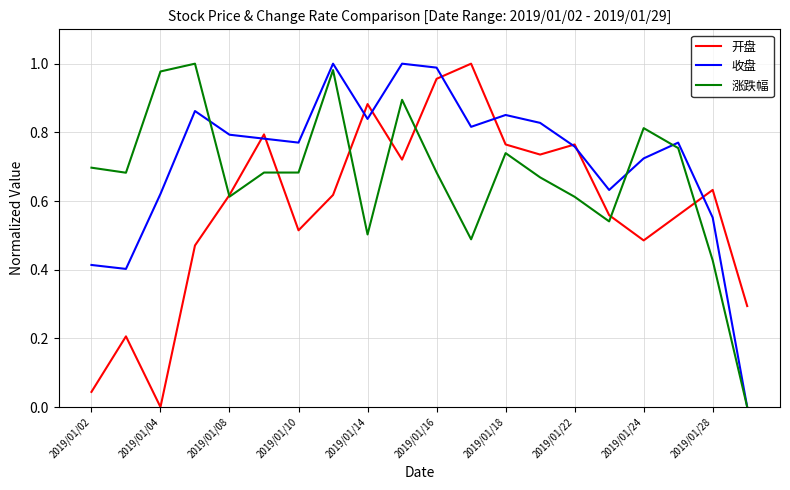

Rank the series by their average value, from lowest to highest.

开盘, 涨跌幅, 收盘